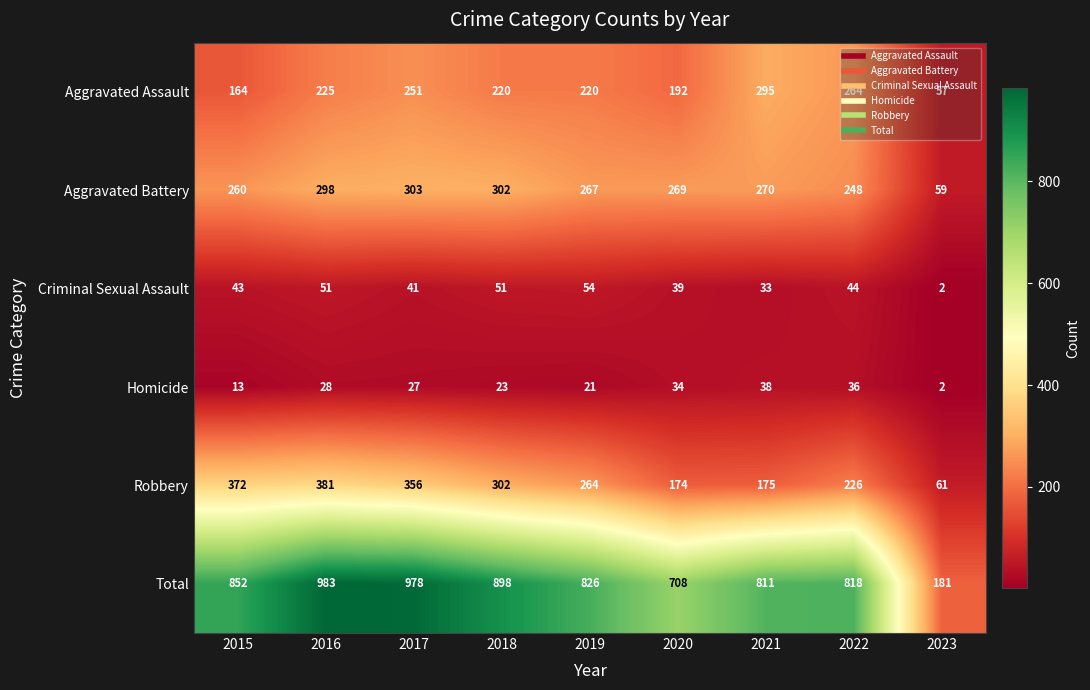

True or false: Robbery has a value of 175 at 2021.

True